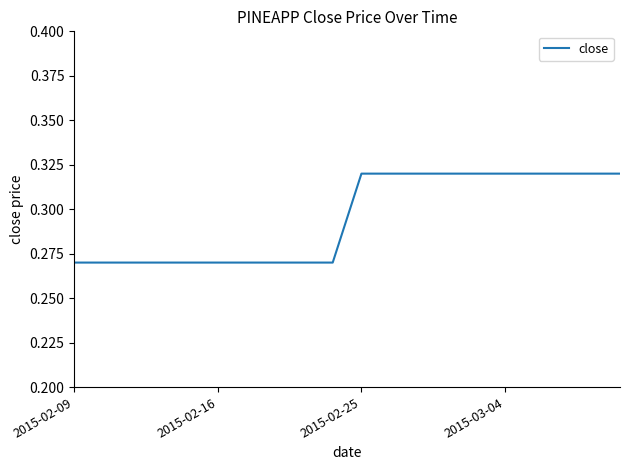

Does the chart display data point markers on the line(s)?

No